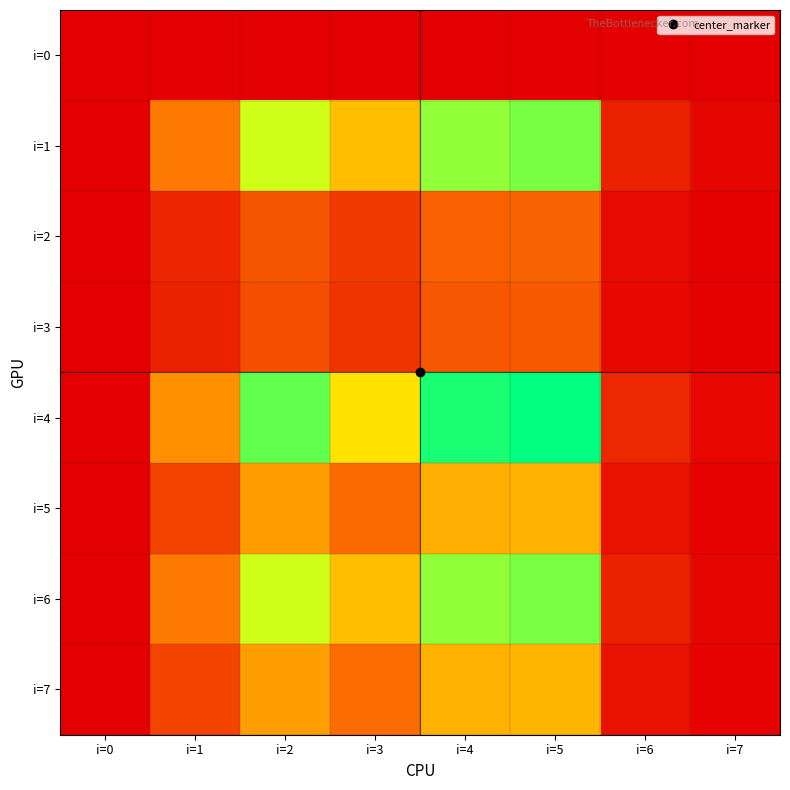

Rank the series by their maximum value, from highest to lowest.

i=4, i=1, i=6, i=7, i=5, i=2, i=3, i=0